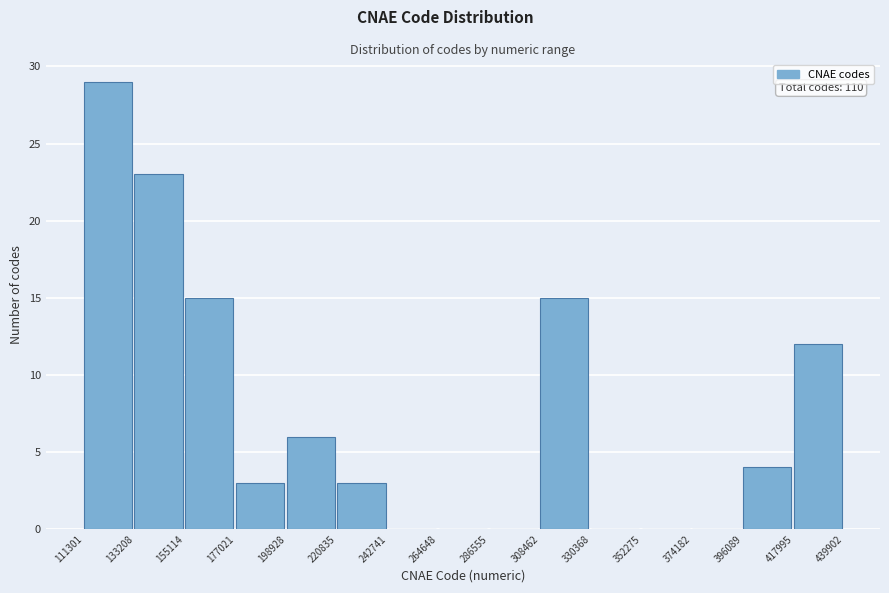

Over which range of the x-axis is the bar tallest?

111301 to 133208